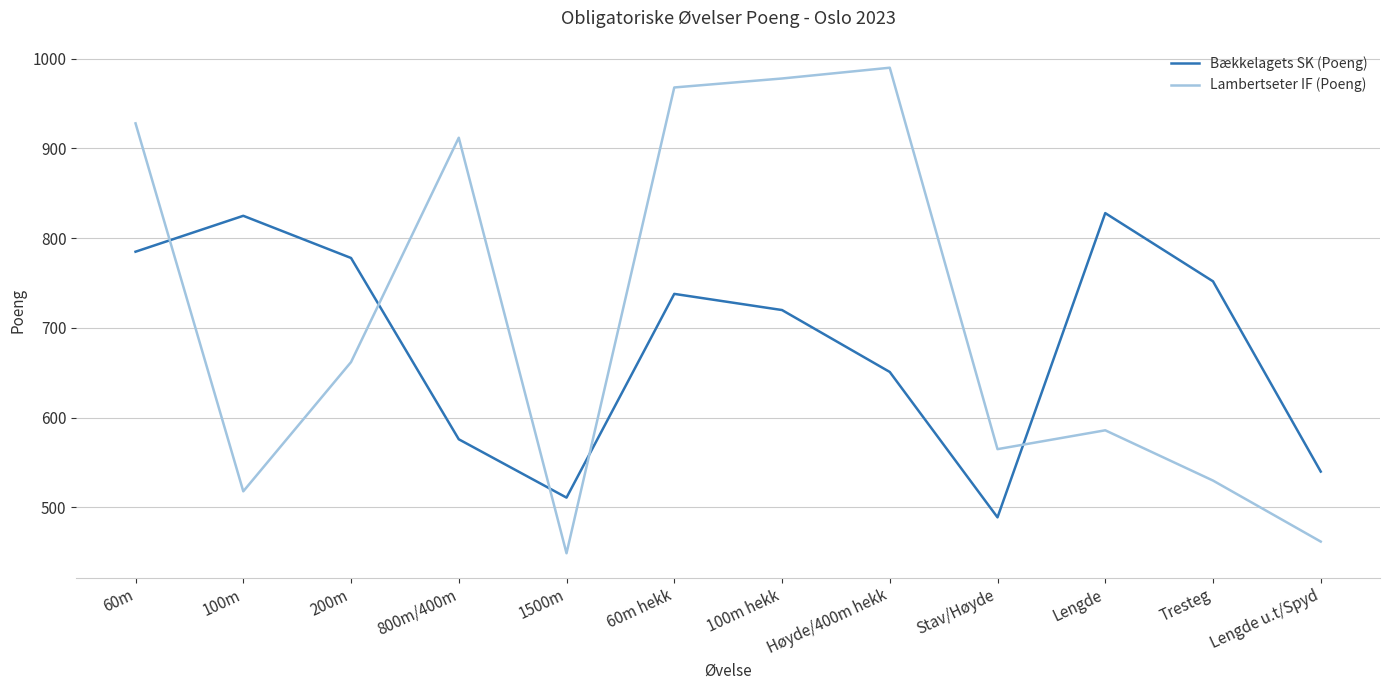

True or false: Bækkelagets SK (Poeng) has a value of 752 at Tresteg.

True